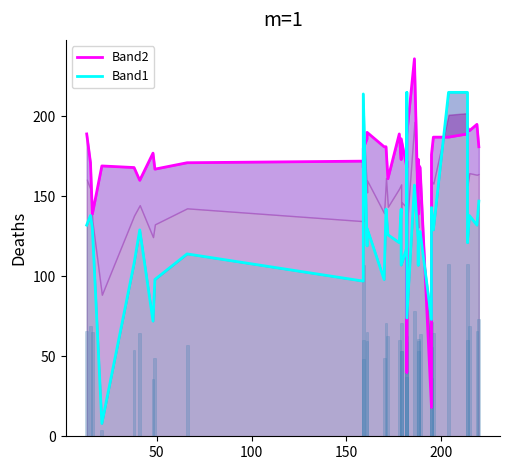

Are the bars horizontal?

No